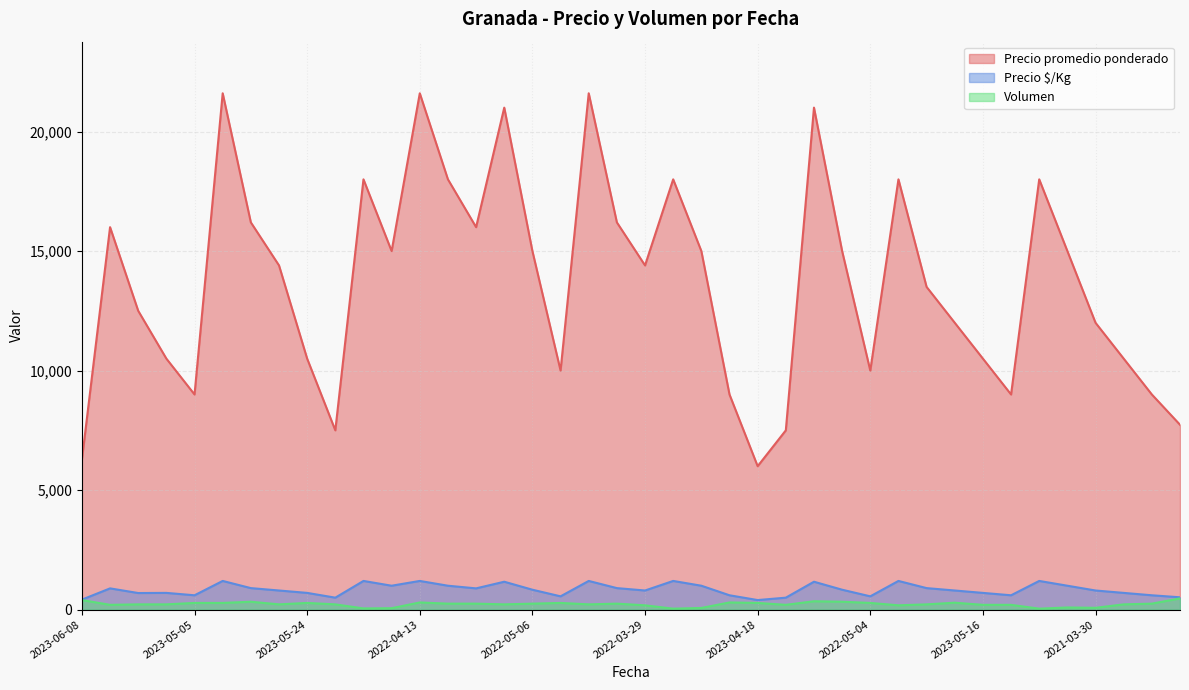

In Precio promedio ponderado, how many points are higher than both neighbors (excluding endpoints)?

10